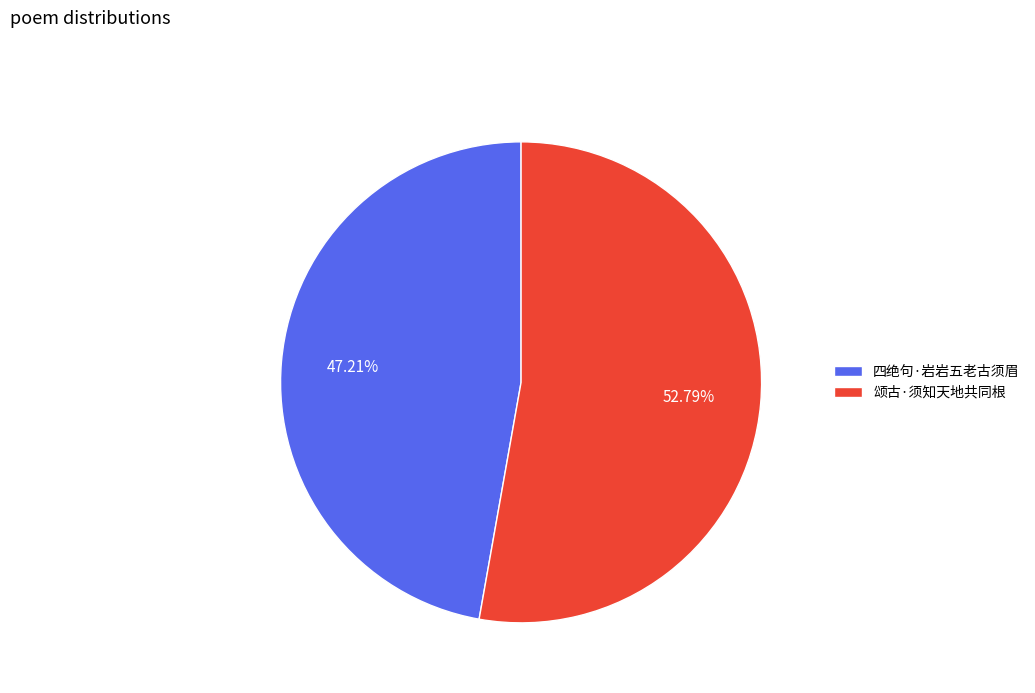

What is the largest slice in the pie chart?

颂古·须知天地共同根